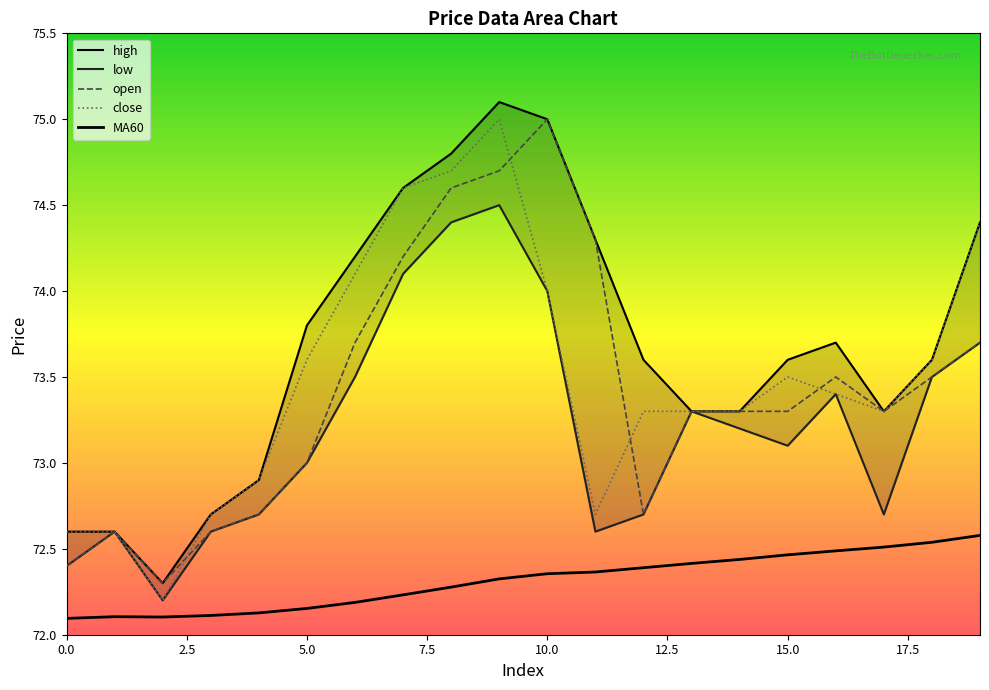

Where does the close series first go above 73?

5